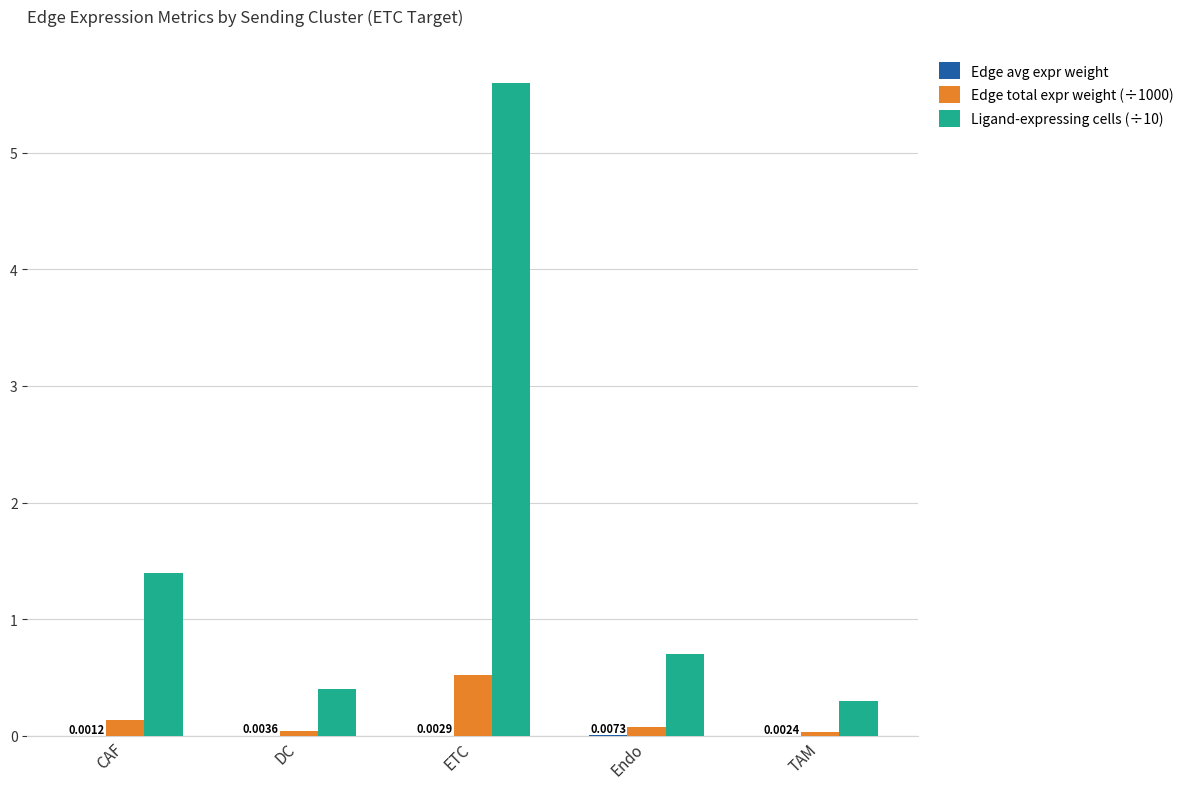

Reading left to right, what are all the values shown in this chart?

Edge avg expr weight: CAF=0.0	DC=0.0	ETC=0.0	Endo=0.0	TAM=0.0
Edge total expr weight (÷1000): CAF=0.1	DC=0.0	ETC=0.5	Endo=0.1	TAM=0.0
Ligand-expressing cells (÷10): CAF=1.4	DC=0.4	ETC=5.6	Endo=0.7	TAM=0.3